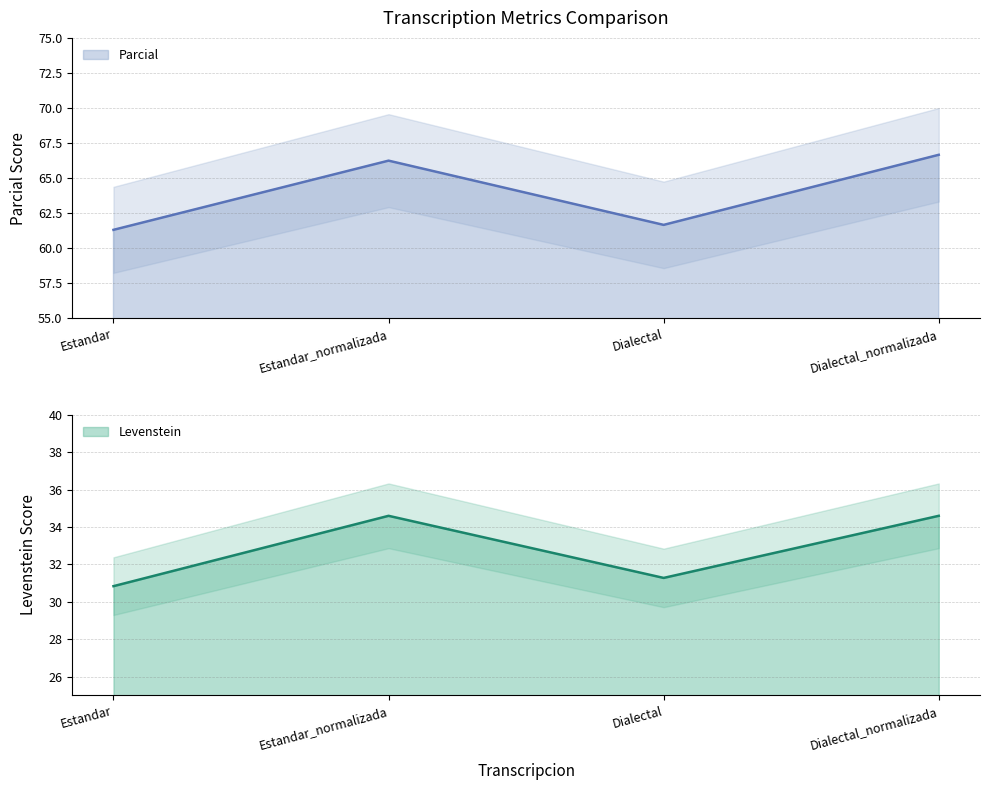

What is the label of the 2nd point from the right?

Dialectal